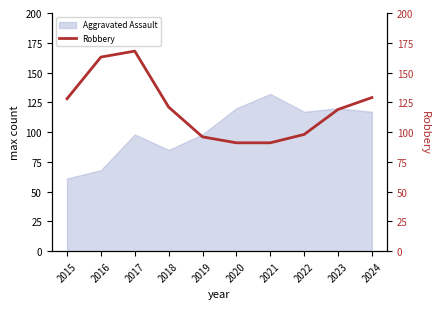

True or false: Aggravated Assault has a value of 171 at 2017.

False